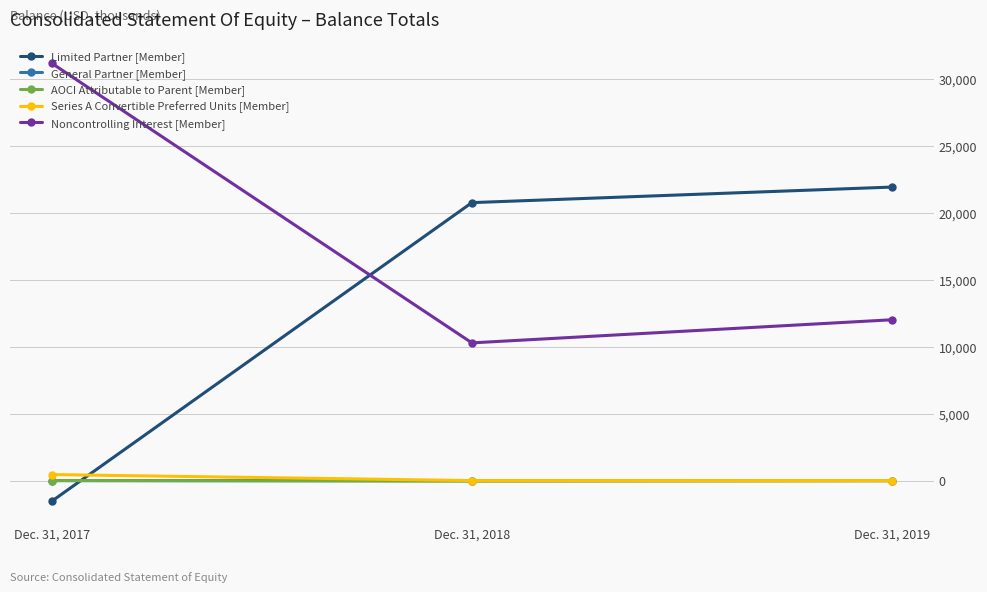

What is the difference between the maximum and second lowest values in the Noncontrolling Interest [Member] series?

19158